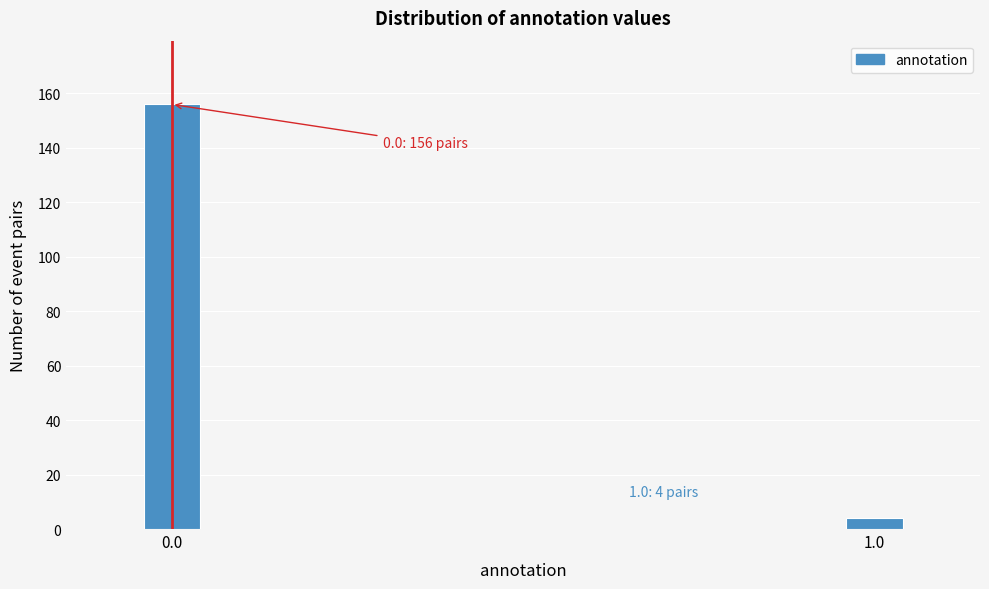

Reading left to right, list all the values displayed in this chart.

0.0=156	1.0=4